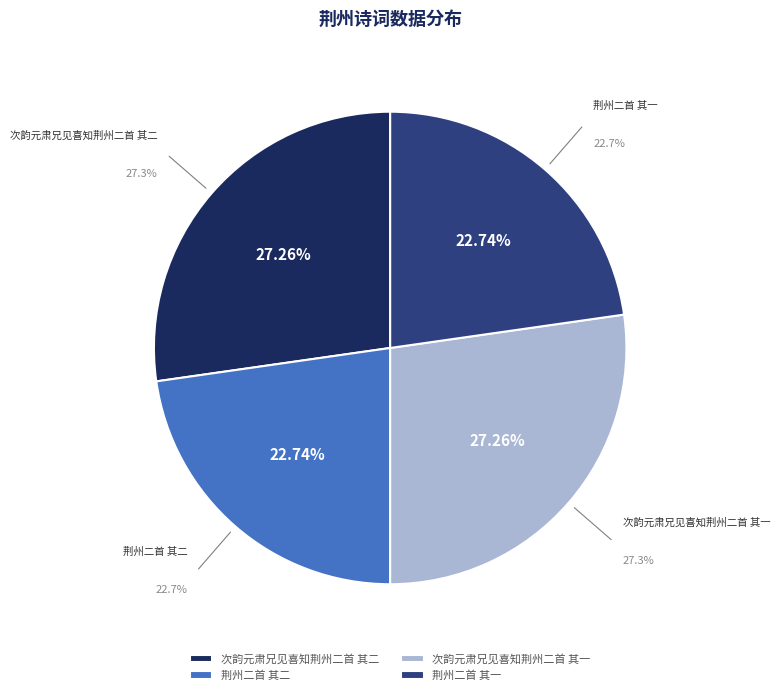

Combined, do 荆州二首 其二 and 次韵元肃兄见喜知荆州二首 其一 account for over 50%?

Yes